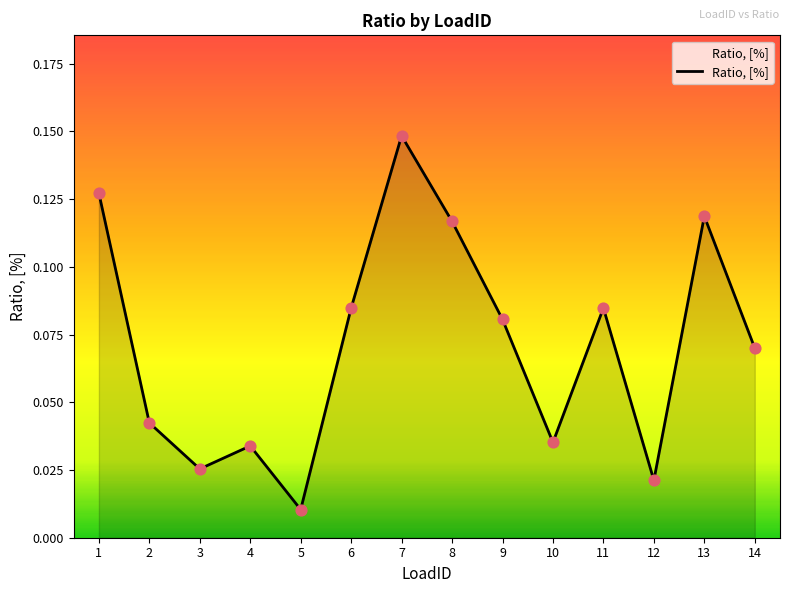

What is the change in value from 3 to 7?

+0.1